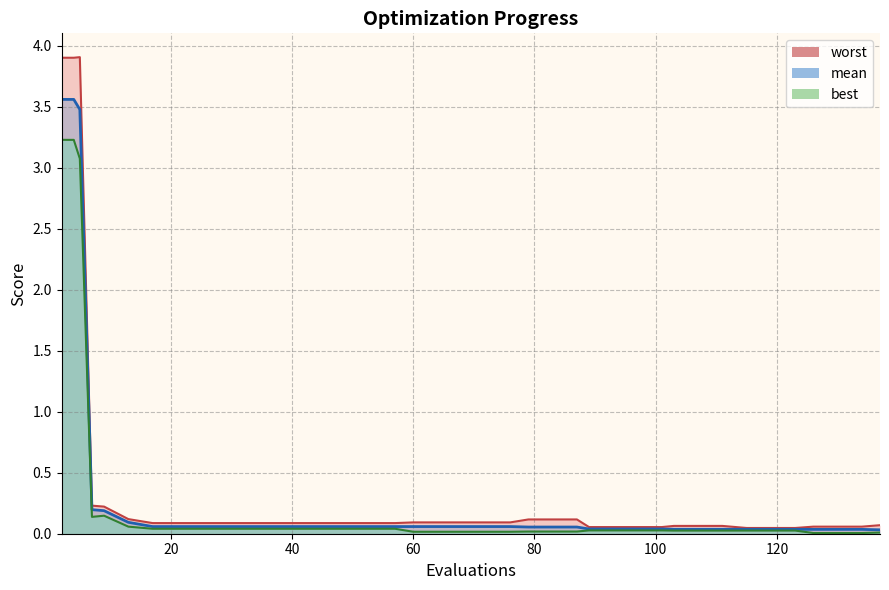

The value of mean at 107 is 0.0. True or false?

True